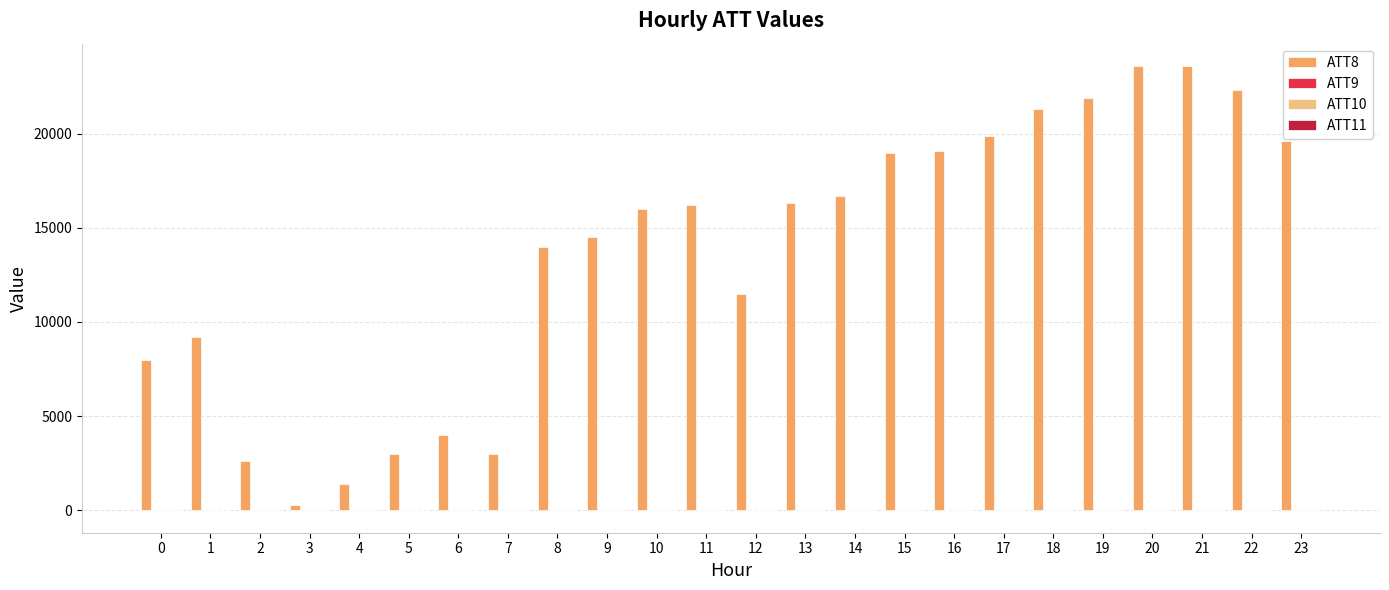

What is the maximum value shown in the chart?

23600.0